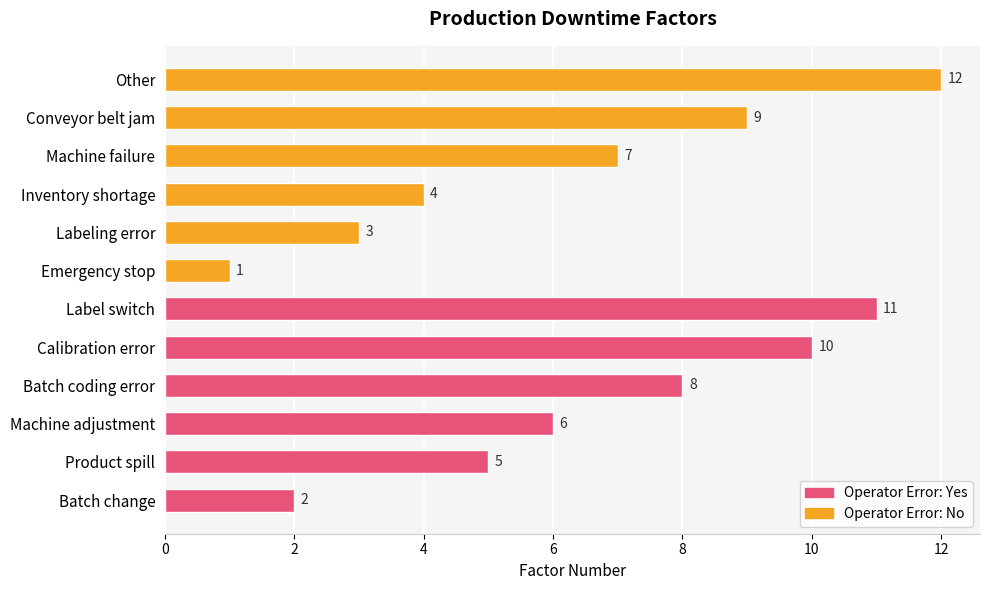

Rank the series by their average value, from lowest to highest.

Operator Error: No, Operator Error: Yes